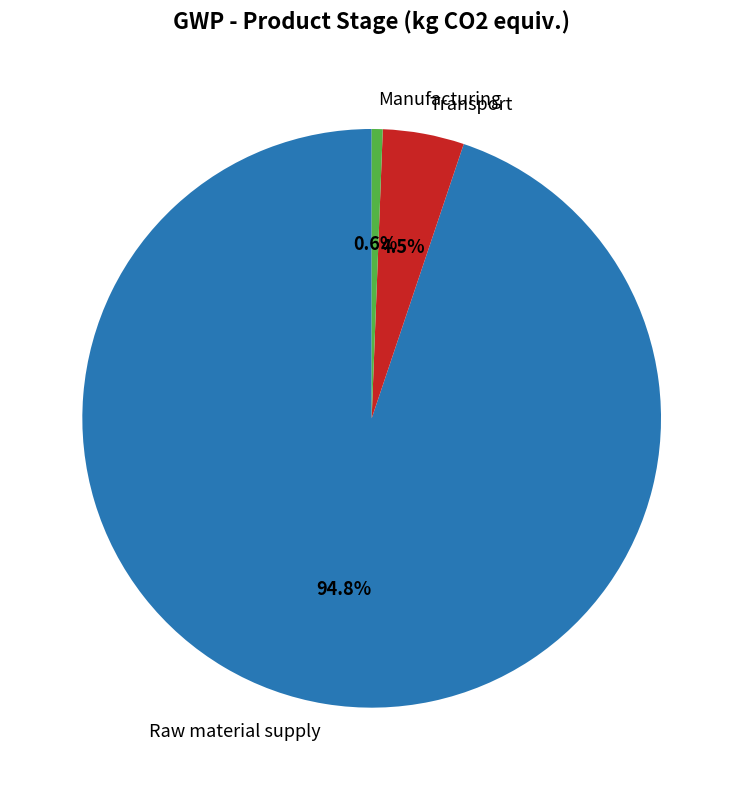

To the nearest percent, what is the difference between the largest and smallest slice percentages?

94%